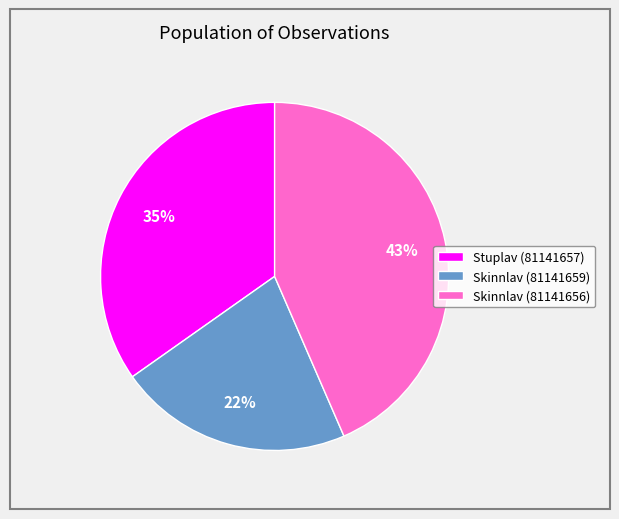

True or false: Stuplav (81141657) accounts for 28% of the total.

False